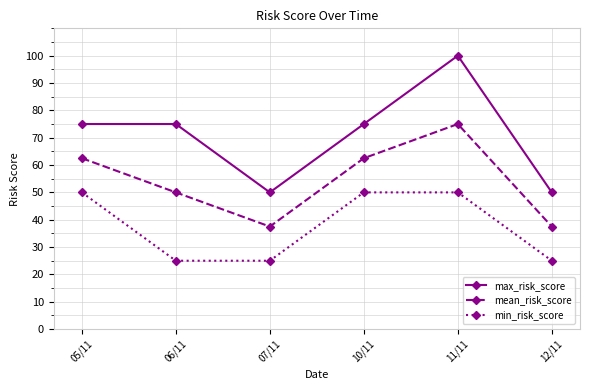

Which series has the largest range (max minus min)?

max_risk_score